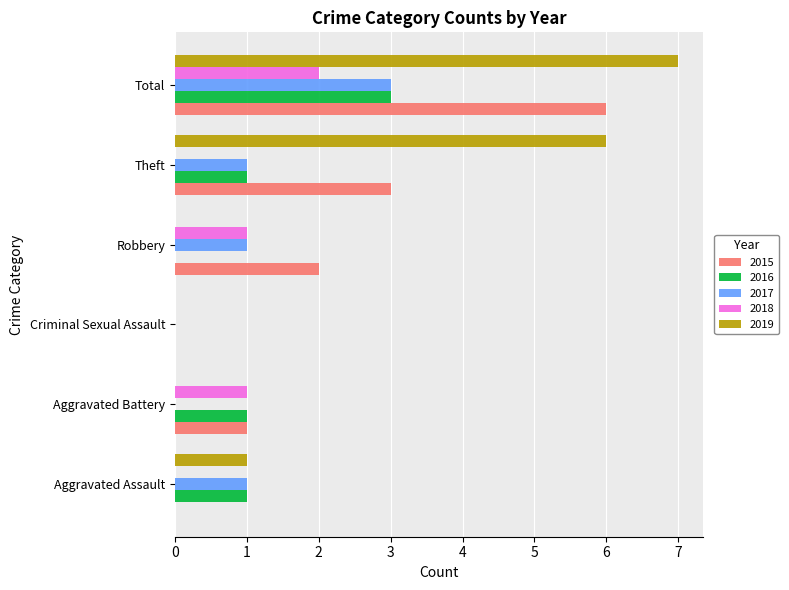

True or false: 2017 has a value of 4 at Total.

False